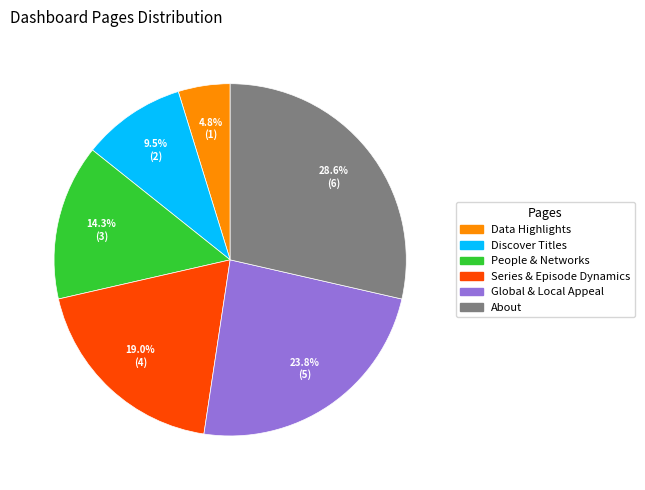

The Discover Titles slice represents 2% of the pie. True or false?

False